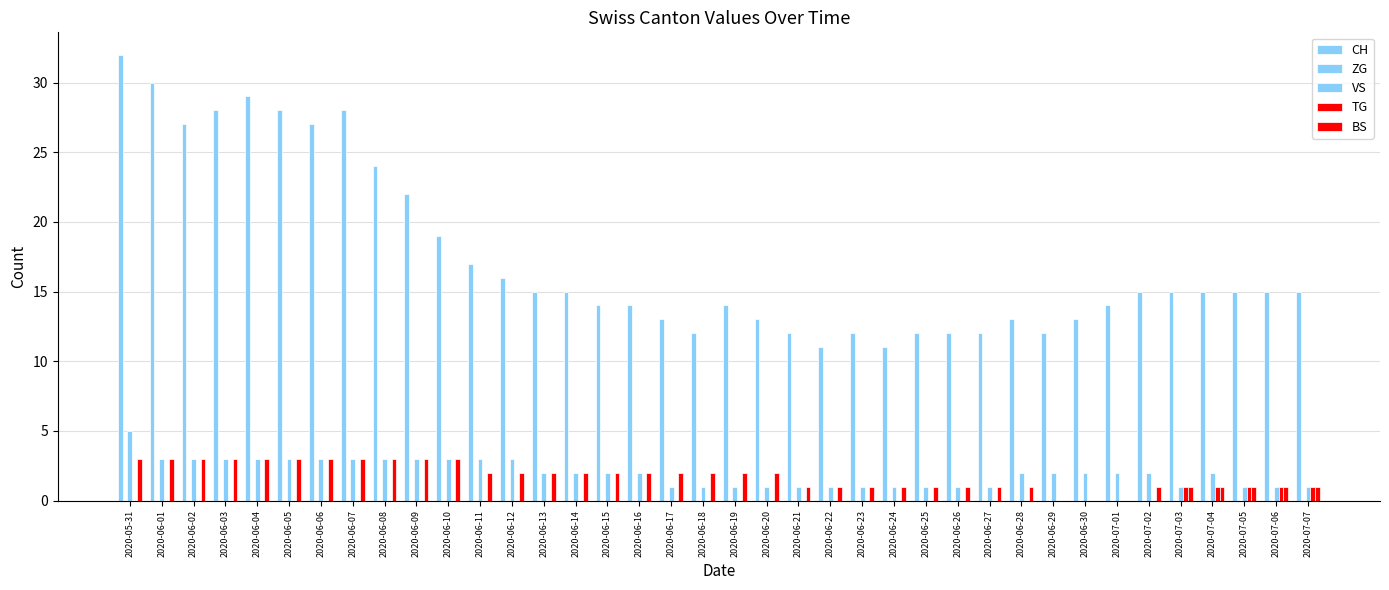

At how many categories does at least one series exceed 17?

11